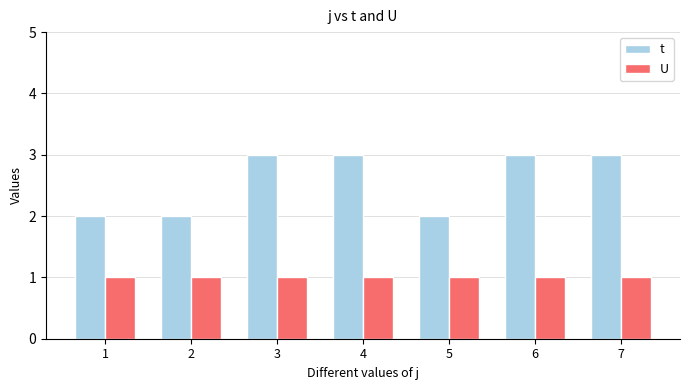

What is the average value of the t series?

3